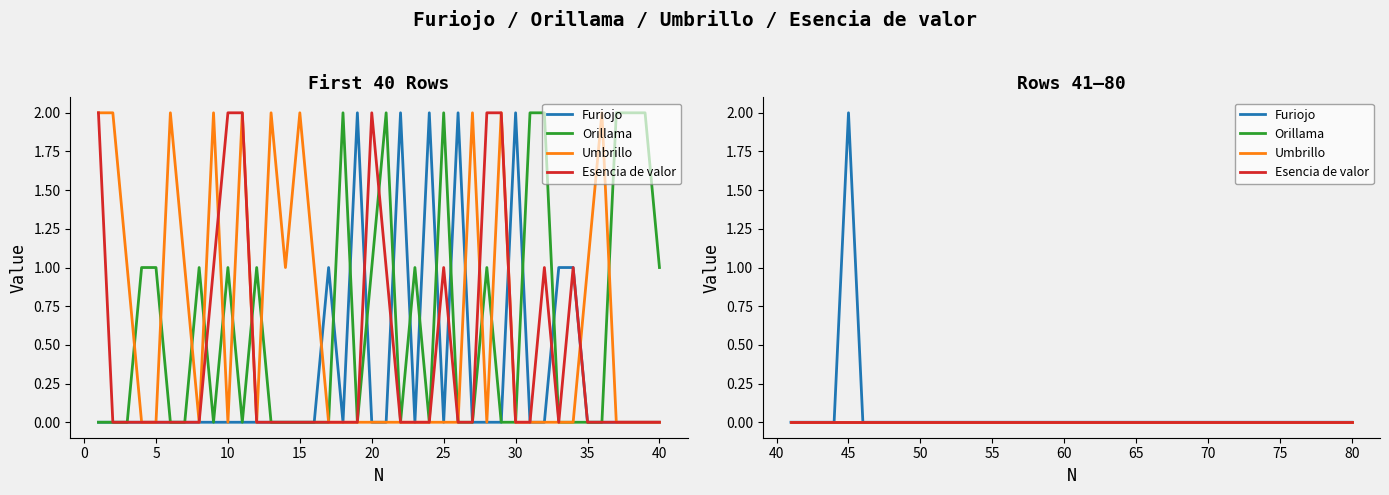

How many lines are shown in the chart?

4